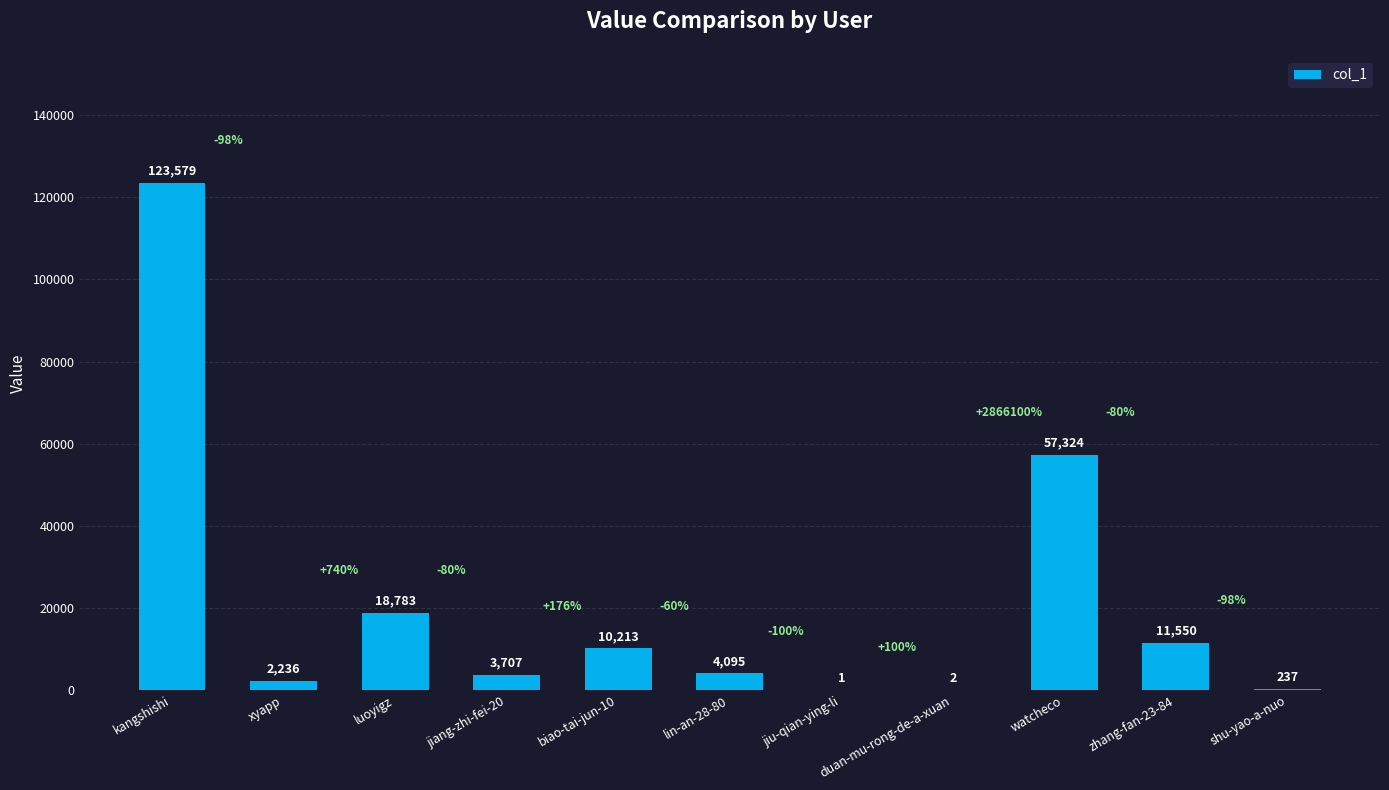

The value at kangshishi is 123579. True or false?

True